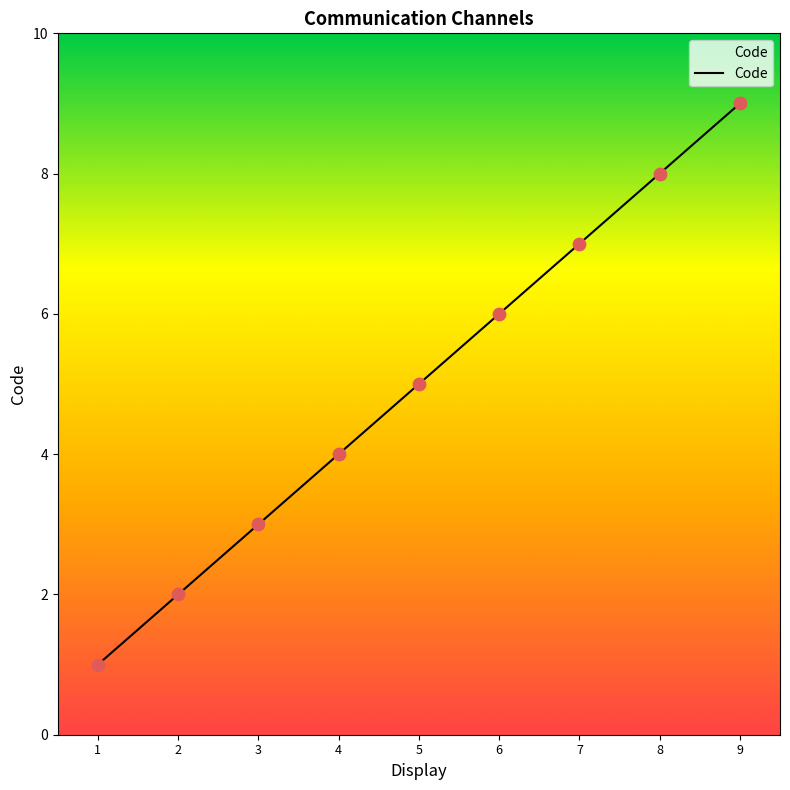

What is the ratio of the value at 5 to the value at 9?

0.6